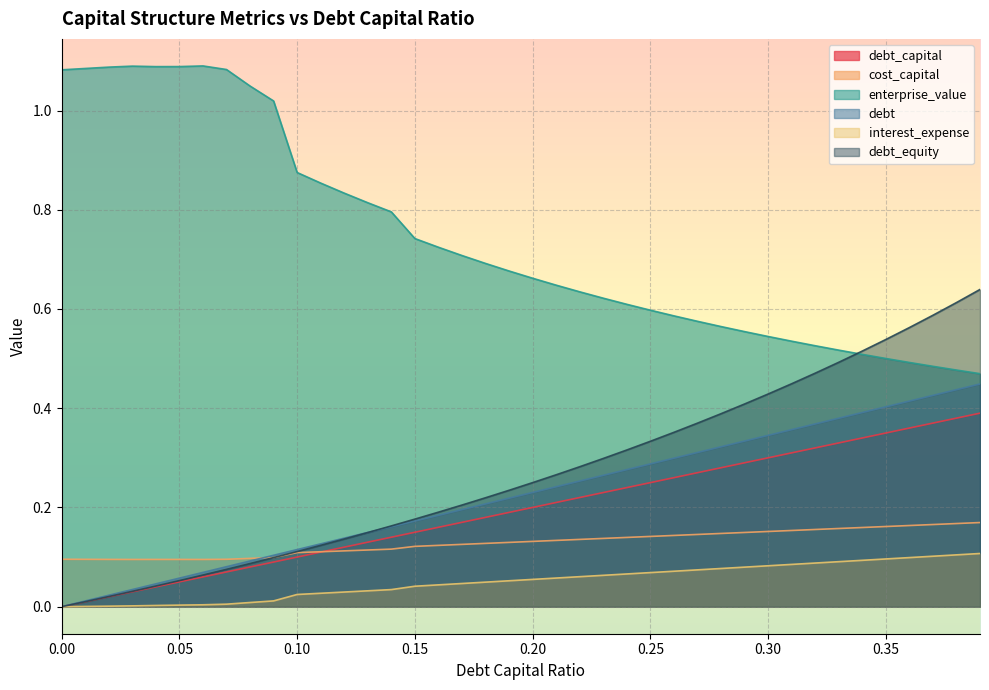

Reading right to left, extract all data points from this chart.

debt_capital: 0.39=0.4	0.38=0.4	0.37=0.4	0.36=0.4	0.35=0.3	0.34=0.3	0.33=0.3	0.32=0.3	0.31=0.3	0.3=0.3	0.29=0.3	0.28=0.3	0.27=0.3	0.26=0.3	0.25=0.2	0.24=0.2	0.23=0.2	0.22=0.2	0.21=0.2	0.2=0.2	0.19=0.2	0.18=0.2	0.17=0.2	0.16=0.2	0.15=0.1	0.14=0.1	0.13=0.1	0.12=0.1	0.11=0.1	0.1=0.1	0.09=0.1	0.08=0.1	0.07=0.1	0.06=0.1	0.05=0.1	0.04=0.0	0.03=0.0	0.02=0.0	0.01=0.0	0.0=0.0
cost_capital: 0.39=0.2	0.38=0.2	0.37=0.2	0.36=0.2	0.35=0.2	0.34=0.2	0.33=0.2	0.32=0.2	0.31=0.2	0.3=0.2	0.29=0.1	0.28=0.1	0.27=0.1	0.26=0.1	0.25=0.1	0.24=0.1	0.23=0.1	0.22=0.1	0.21=0.1	0.2=0.1	0.19=0.1	0.18=0.1	0.17=0.1	0.16=0.1	0.15=0.1	0.14=0.1	0.13=0.1	0.12=0.1	0.11=0.1	0.1=0.1	0.09=0.1	0.08=0.1	0.07=0.1	0.06=0.1	0.05=0.1	0.04=0.1	0.03=0.1	0.02=0.1	0.01=0.1	0.0=0.1
enterprise_value: 0.39=0.5	0.38=0.5	0.37=0.5	0.36=0.5	0.35=0.5	0.34=0.5	0.33=0.5	0.32=0.5	0.31=0.5	0.3=0.5	0.29=0.6	0.28=0.6	0.27=0.6	0.26=0.6	0.25=0.6	0.24=0.6	0.23=0.6	0.22=0.6	0.21=0.6	0.2=0.7	0.19=0.7	0.18=0.7	0.17=0.7	0.16=0.7	0.15=0.7	0.14=0.8	0.13=0.8	0.12=0.8	0.11=0.9	0.1=0.9	0.09=1.0	0.08=1.0	0.07=1.1	0.06=1.1	0.05=1.1	0.04=1.1	0.03=1.1	0.02=1.1	0.01=1.1	0.0=1.1
debt: 0.39=0.4	0.38=0.4	0.37=0.4	0.36=0.4	0.35=0.4	0.34=0.4	0.33=0.4	0.32=0.4	0.31=0.4	0.3=0.3	0.29=0.3	0.28=0.3	0.27=0.3	0.26=0.3	0.25=0.3	0.24=0.3	0.23=0.3	0.22=0.3	0.21=0.2	0.2=0.2	0.19=0.2	0.18=0.2	0.17=0.2	0.16=0.2	0.15=0.2	0.14=0.2	0.13=0.1	0.12=0.1	0.11=0.1	0.1=0.1	0.09=0.1	0.08=0.1	0.07=0.1	0.06=0.1	0.05=0.1	0.04=0.0	0.03=0.0	0.02=0.0	0.01=0.0	0.0=0.0
interest_expense: 0.39=0.1	0.38=0.1	0.37=0.1	0.36=0.1	0.35=0.1	0.34=0.1	0.33=0.1	0.32=0.1	0.31=0.1	0.3=0.1	0.29=0.1	0.28=0.1	0.27=0.1	0.26=0.1	0.25=0.1	0.24=0.1	0.23=0.1	0.22=0.1	0.21=0.1	0.2=0.1	0.19=0.1	0.18=0.0	0.17=0.0	0.16=0.0	0.15=0.0	0.14=0.0	0.13=0.0	0.12=0.0	0.11=0.0	0.1=0.0	0.09=0.0	0.08=0.0	0.07=0.0	0.06=0.0	0.05=0.0	0.04=0.0	0.03=0.0	0.02=0.0	0.01=0.0	0.0=0.0
debt_equity: 0.39=0.6	0.38=0.6	0.37=0.6	0.36=0.6	0.35=0.5	0.34=0.5	0.33=0.5	0.32=0.5	0.31=0.4	0.3=0.4	0.29=0.4	0.28=0.4	0.27=0.4	0.26=0.4	0.25=0.3	0.24=0.3	0.23=0.3	0.22=0.3	0.21=0.3	0.2=0.2	0.19=0.2	0.18=0.2	0.17=0.2	0.16=0.2	0.15=0.2	0.14=0.2	0.13=0.1	0.12=0.1	0.11=0.1	0.1=0.1	0.09=0.1	0.08=0.1	0.07=0.1	0.06=0.1	0.05=0.1	0.04=0.0	0.03=0.0	0.02=0.0	0.01=0.0	0.0=0.0